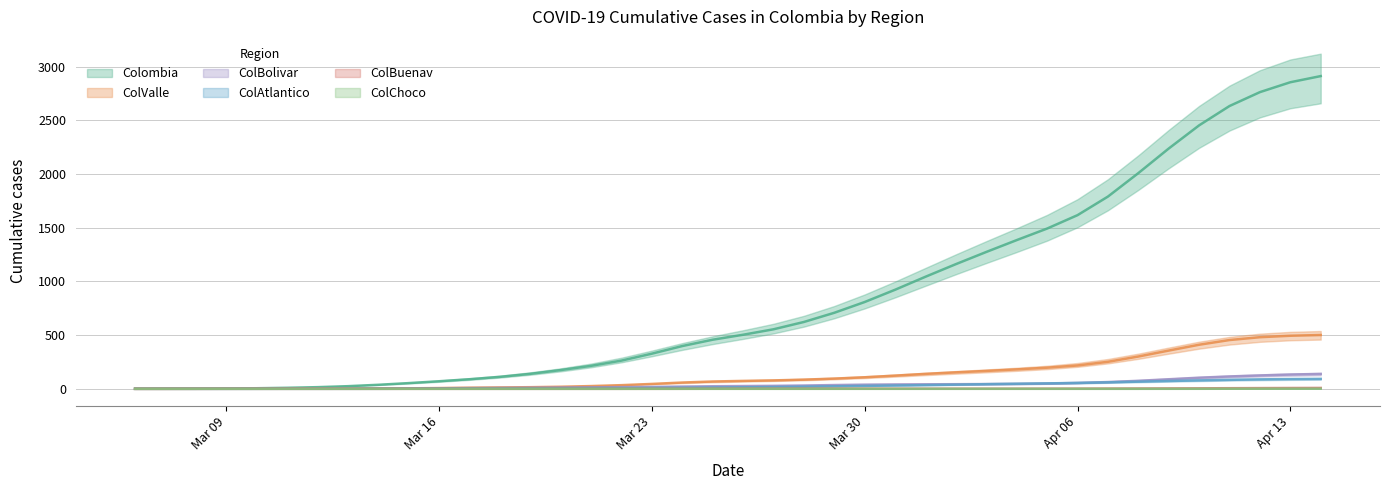

What is the sum of all ColBolivar values?

1461.0